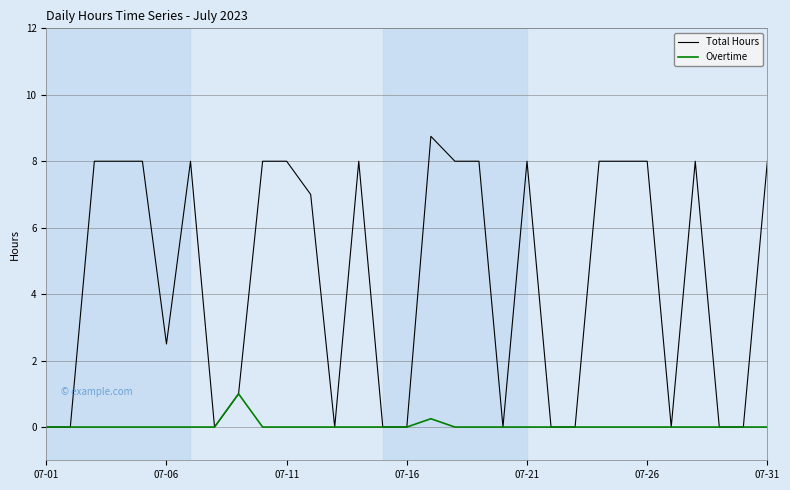

What is the greatest value displayed?

8.8